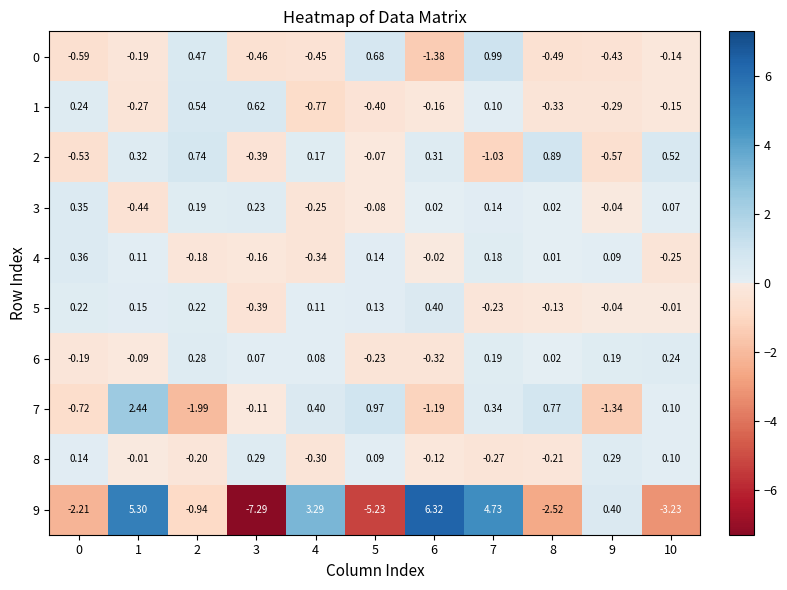

Is the value of 8 at 1 greater than the value of 0 at 3?

Yes